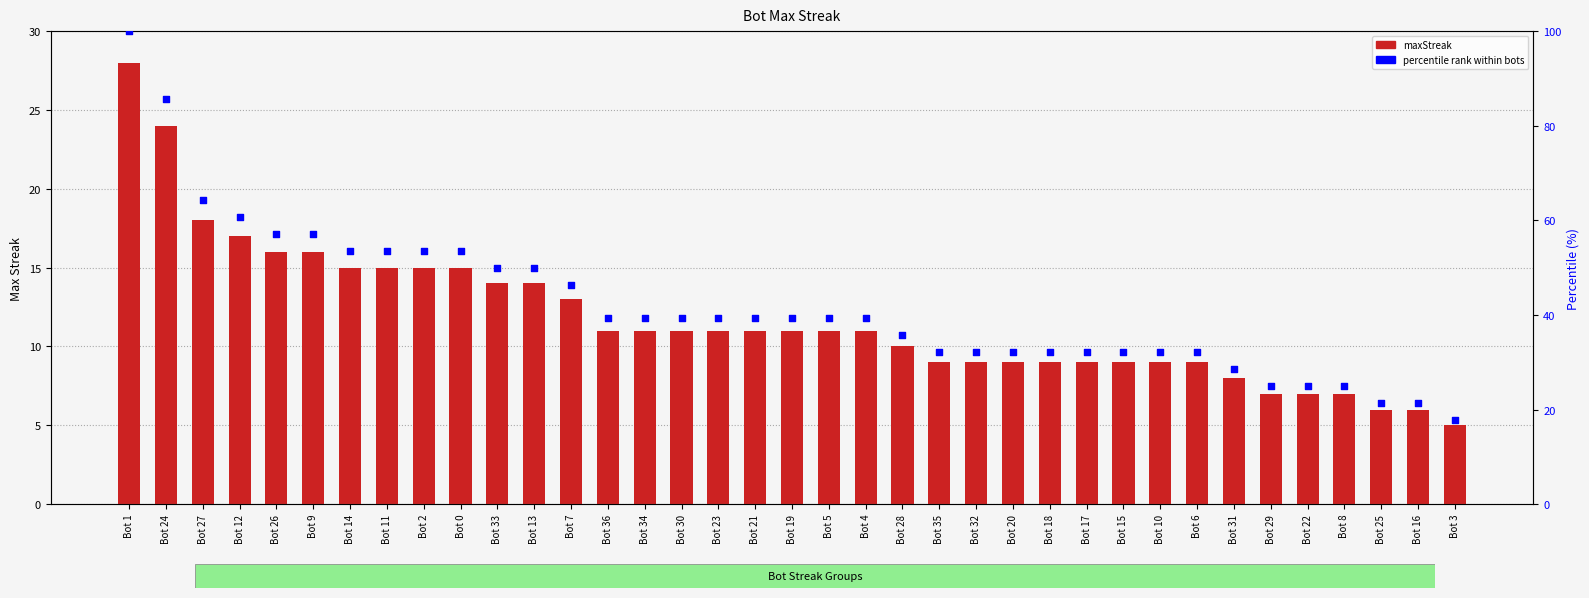

What are all the series names shown in the legend?

maxStreak, percentile rank within bots